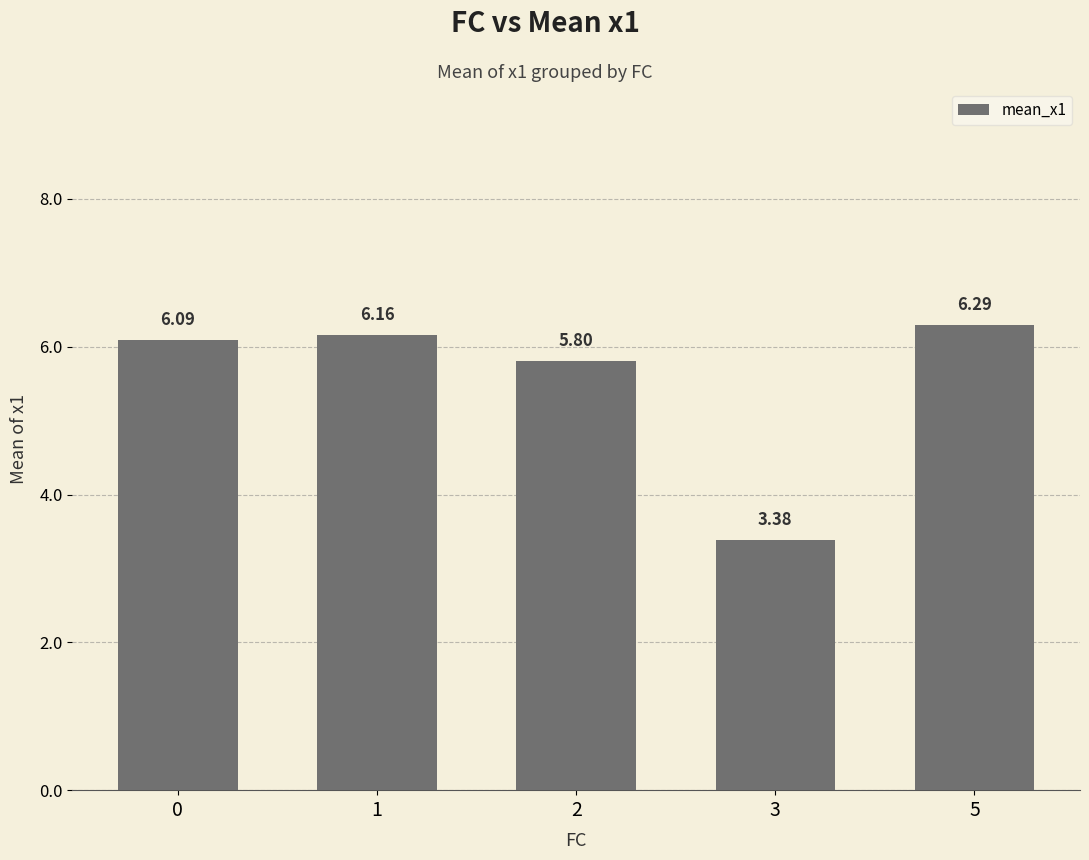

True or false: the data shows 3.7 at 1.

False